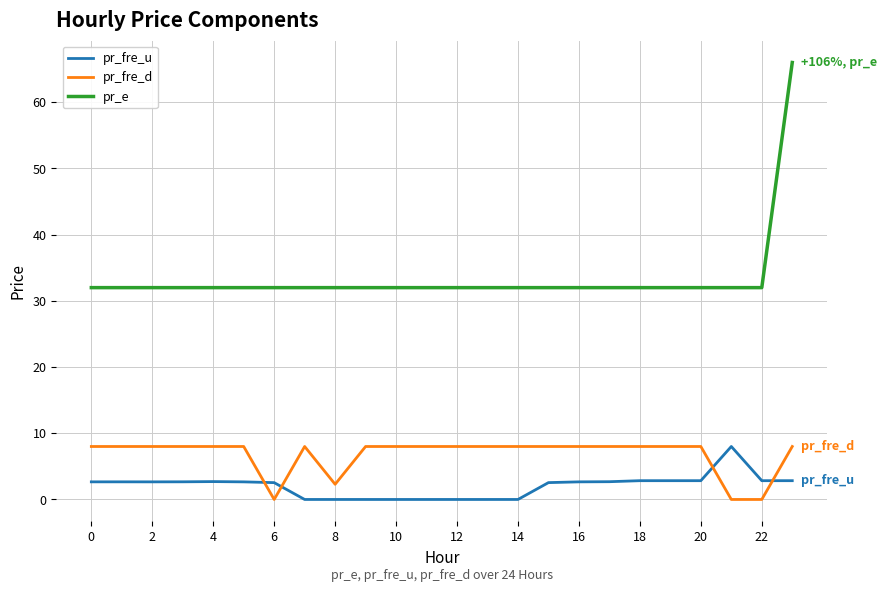

What is the difference between the maximum and minimum values in the pr_fre_d series?

8.0